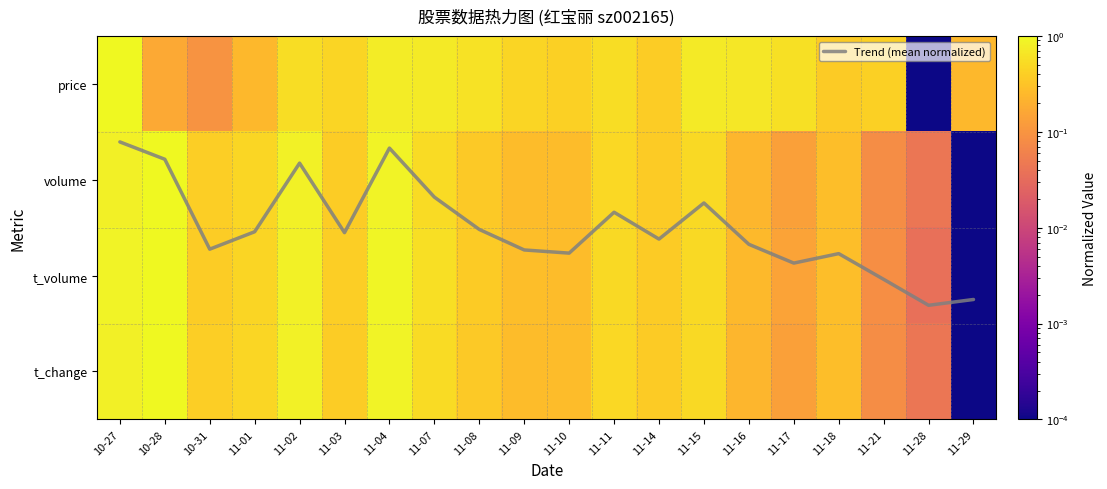

What is the highest value of the t_change series?

1.0